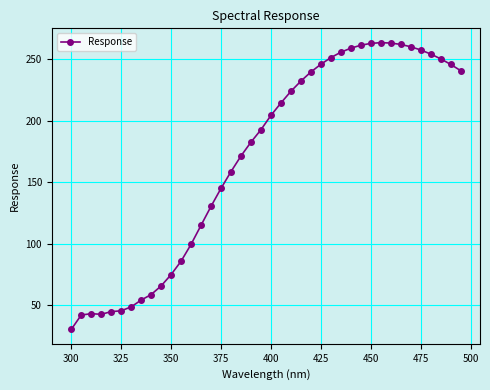

How many lines are shown in the chart?

1